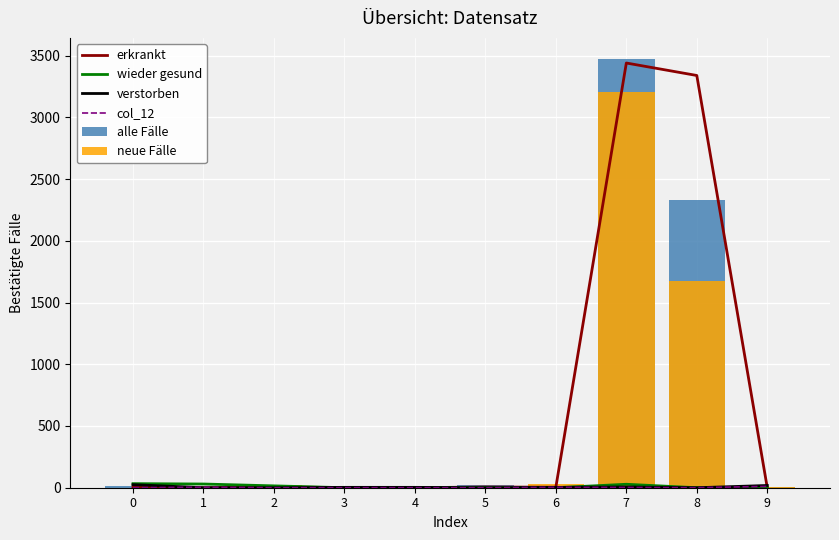

List the series in order of their peak value, highest first.

alle Fälle, erkrankt, neue Fälle, wieder gesund, verstorben, col_12